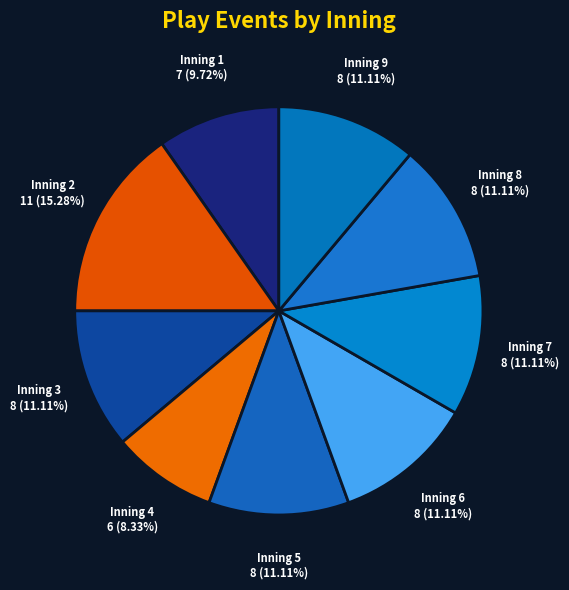

Combined, do Inning 5 and Inning 2 account for over 50%?

No